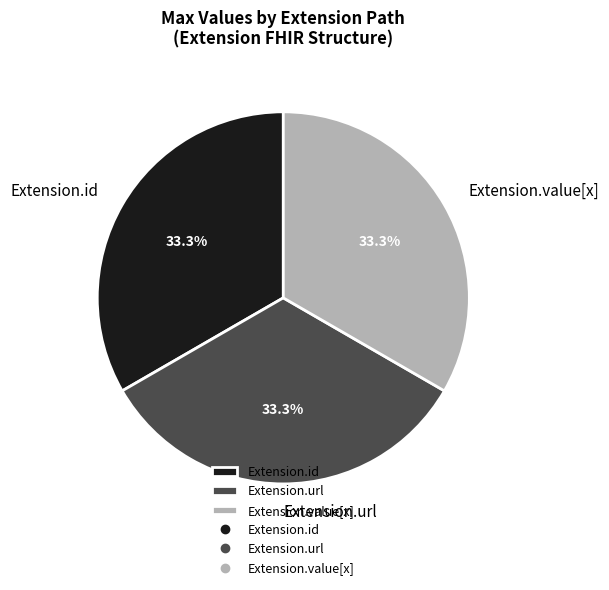

Is it true that Extension.value[x] is 1% of the pie?

False